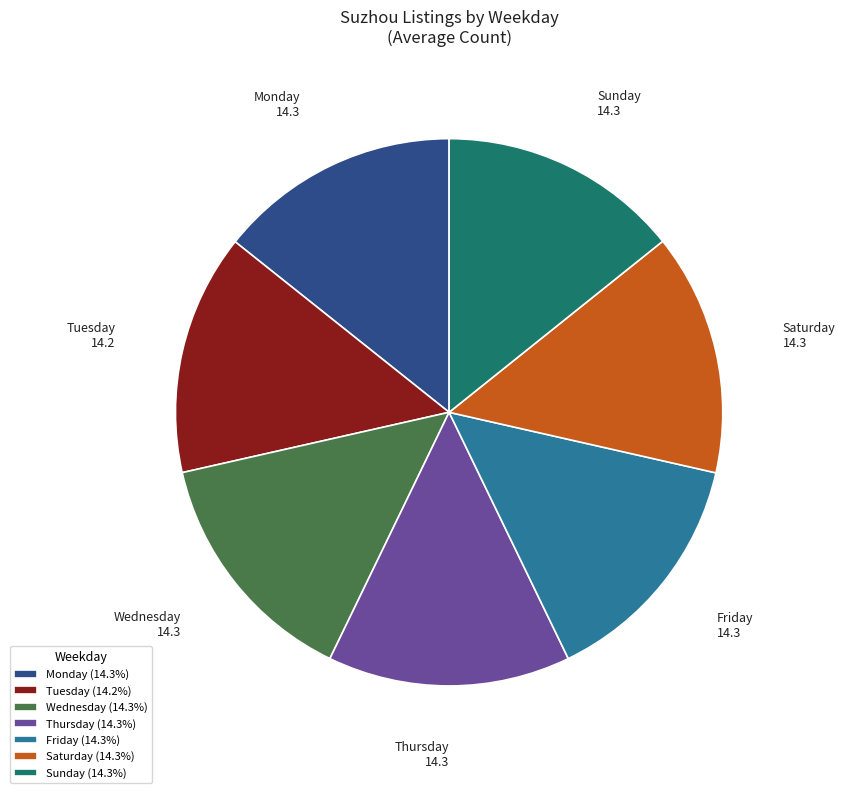

Does any single category account for the majority?

No